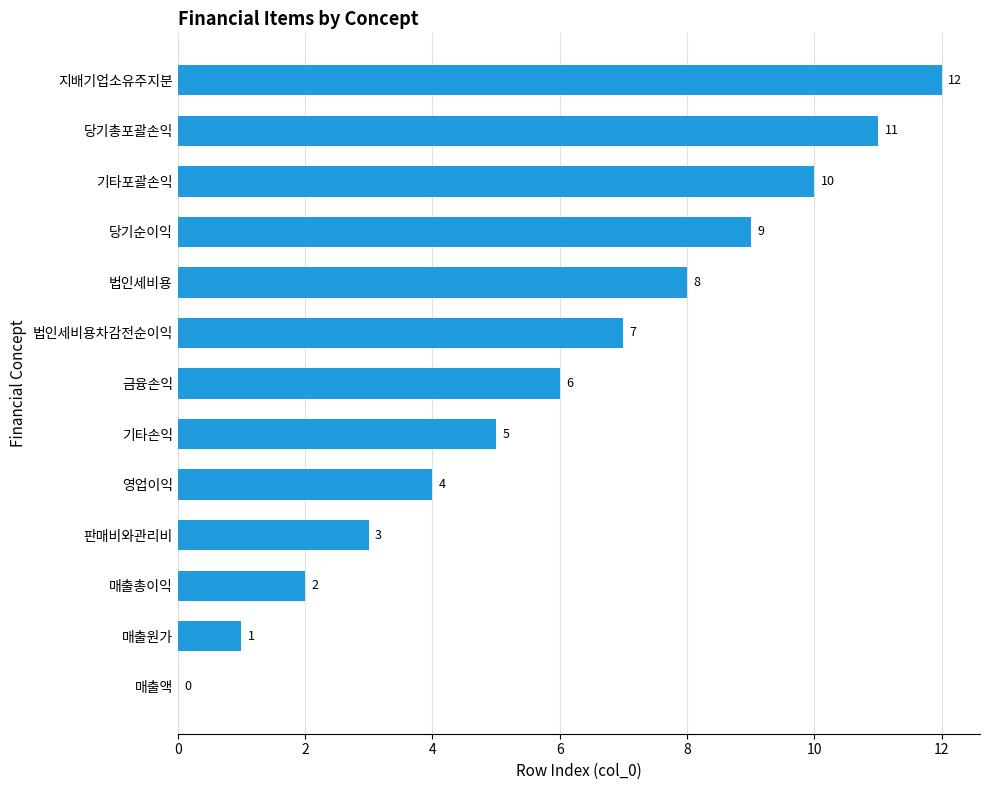

Approximately how many times larger is the value at 기타손익 compared to 판매비와관리비?

1.7